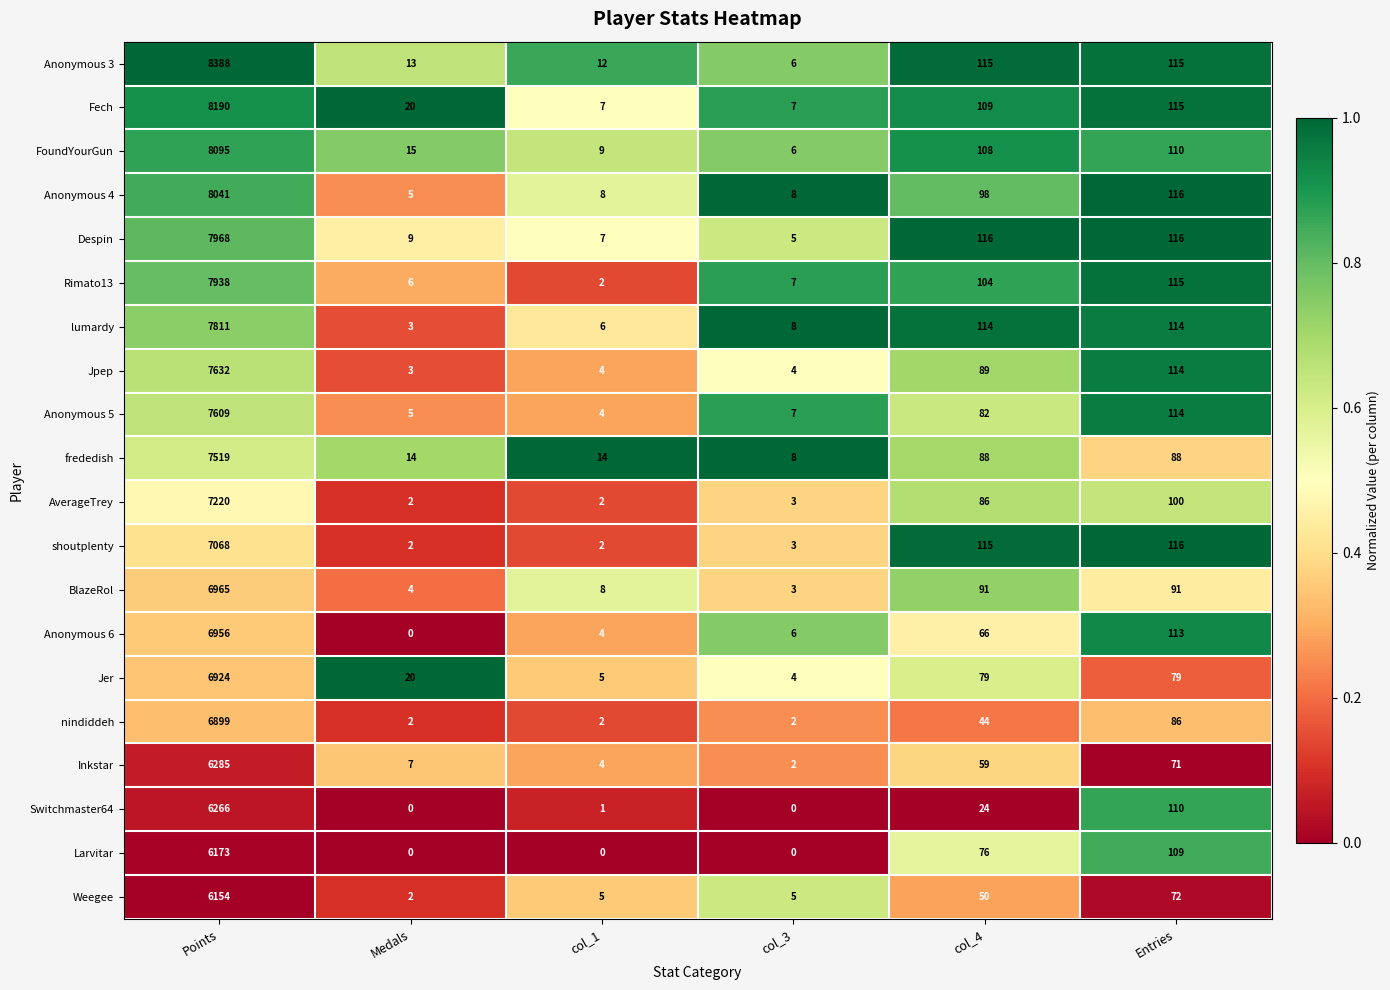

Which series has the largest total across all categories?

Anonymous 3